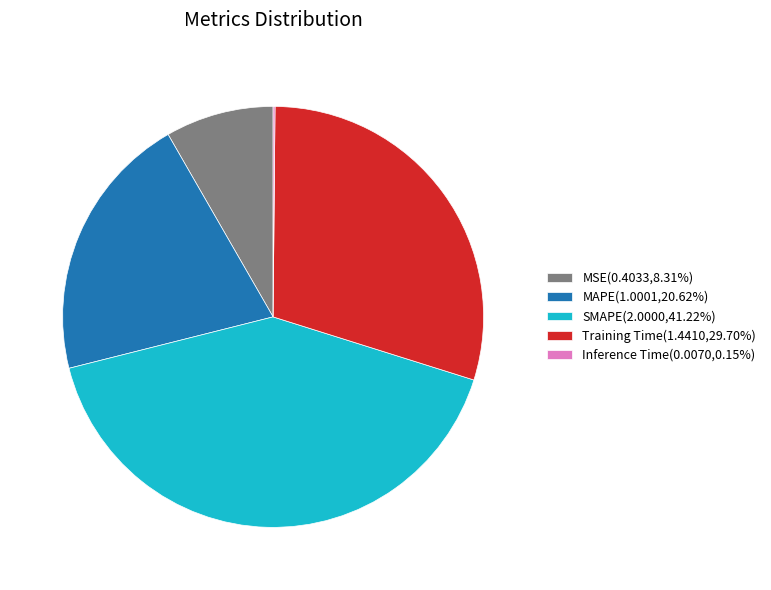

Does any single category account for the majority?

No